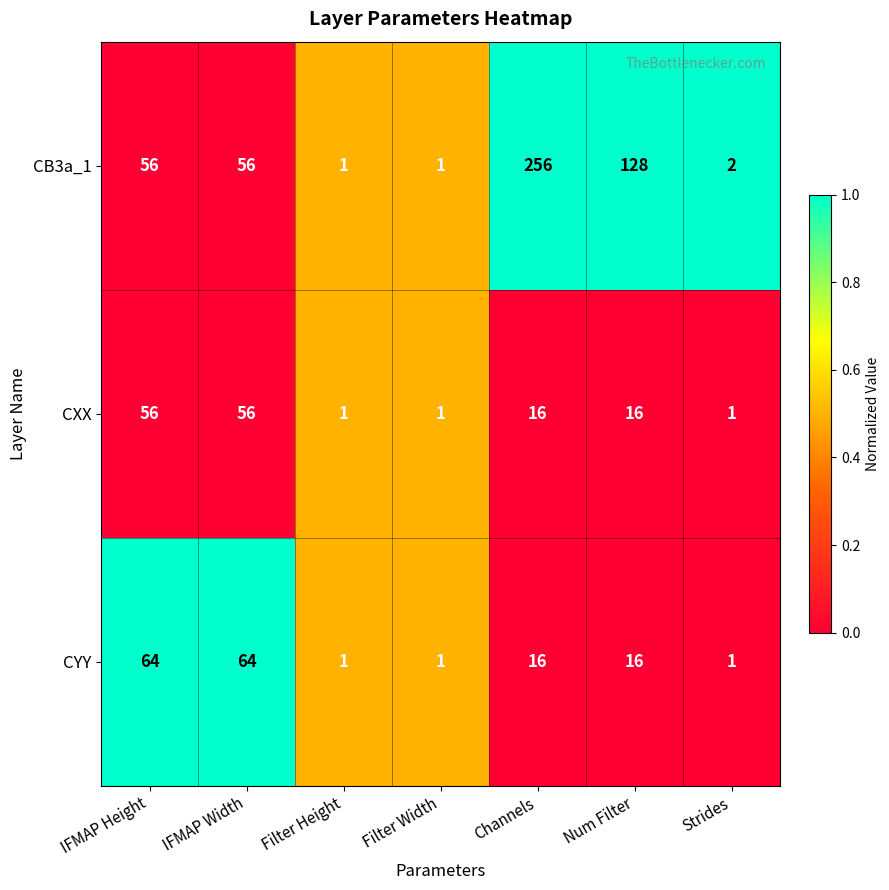

Which series has the largest range (max minus min)?

CB3a_1